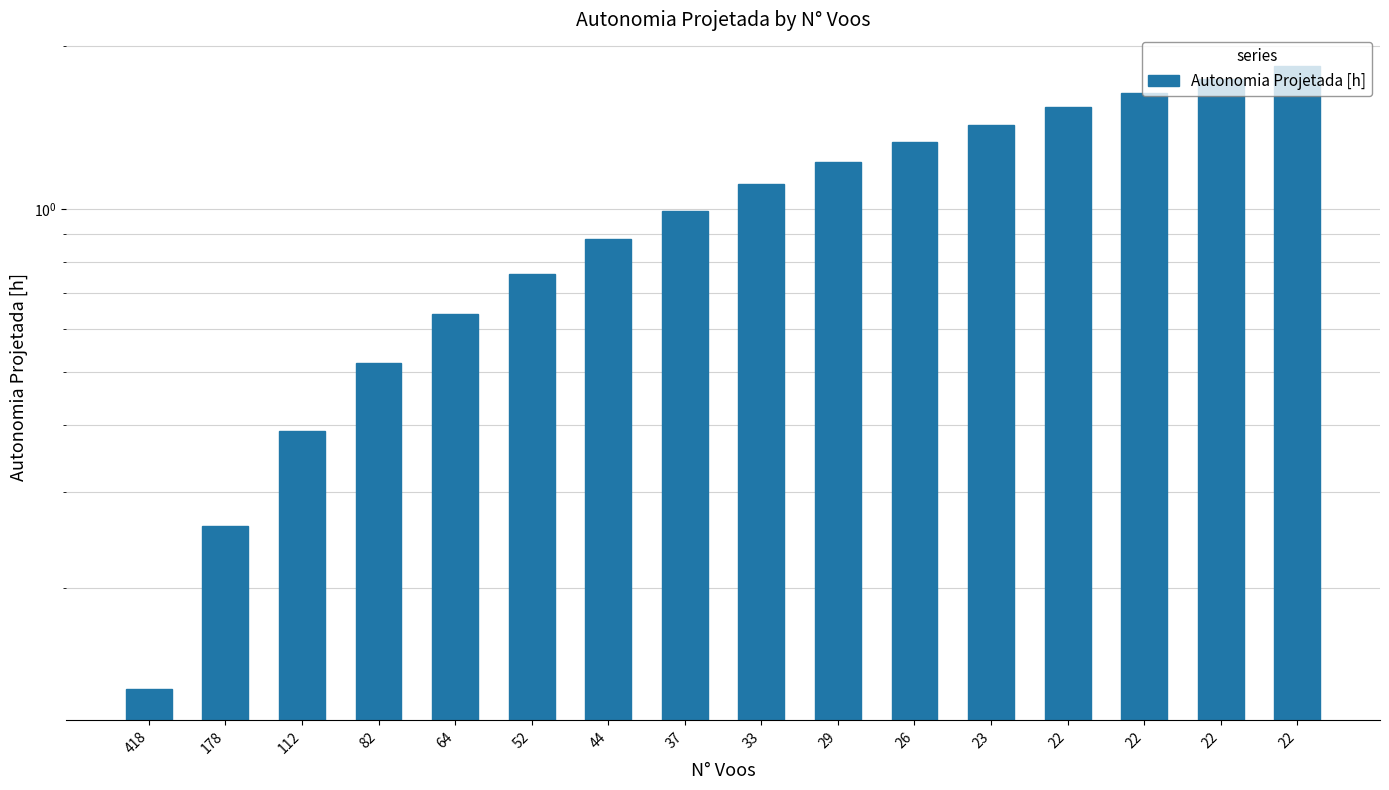

How many categories are shown in the chart?

16